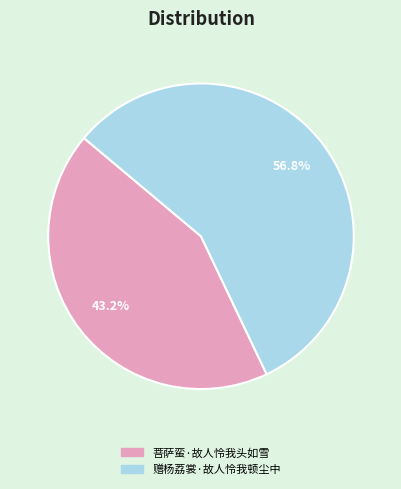

Between 赠杨荔裳·故人怜我顿尘中 and 菩萨蛮·故人怜我头如雪, which is larger?

赠杨荔裳·故人怜我顿尘中